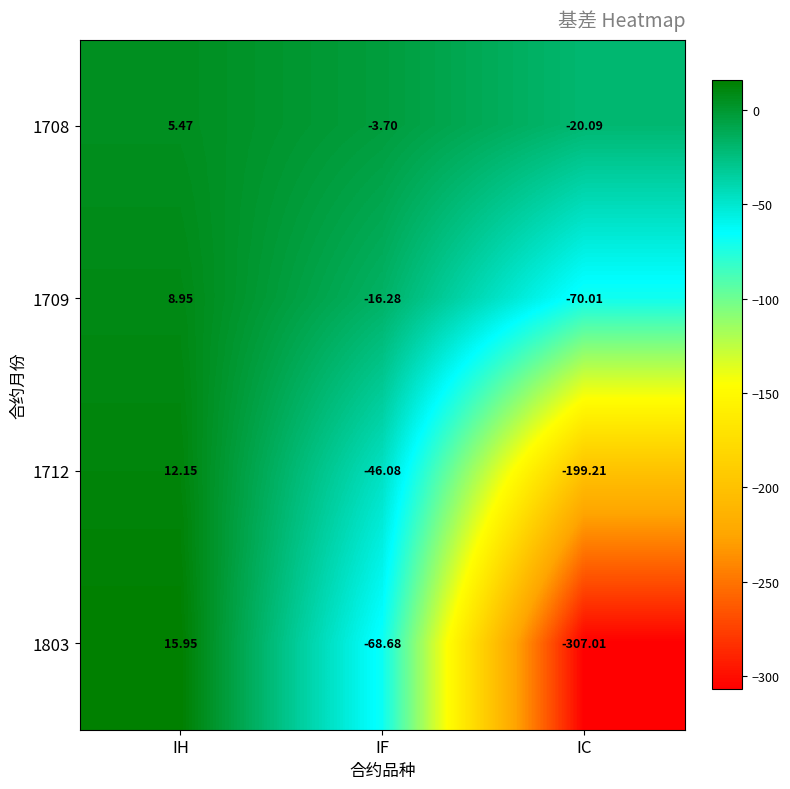

At which category is the sum across all series the highest?

IH